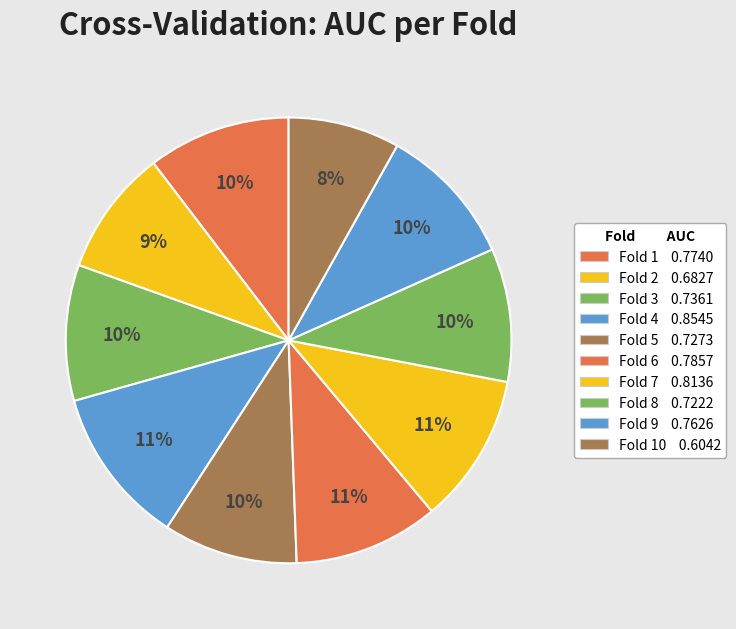

Count the number of slices in the pie.

10